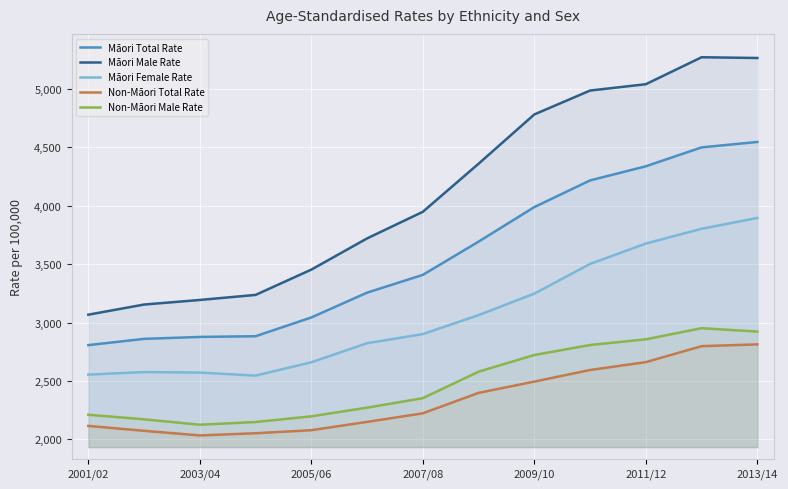

Does the chart display data point markers on the line(s)?

No